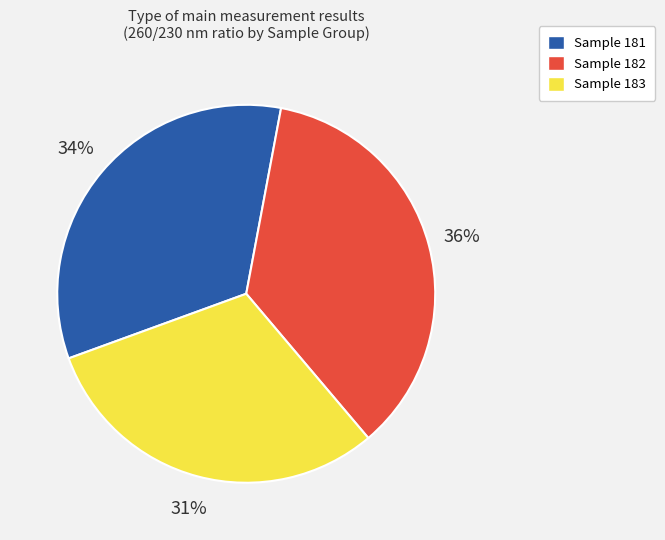

To the nearest percent, what is the difference between the largest and smallest slice percentages?

5%